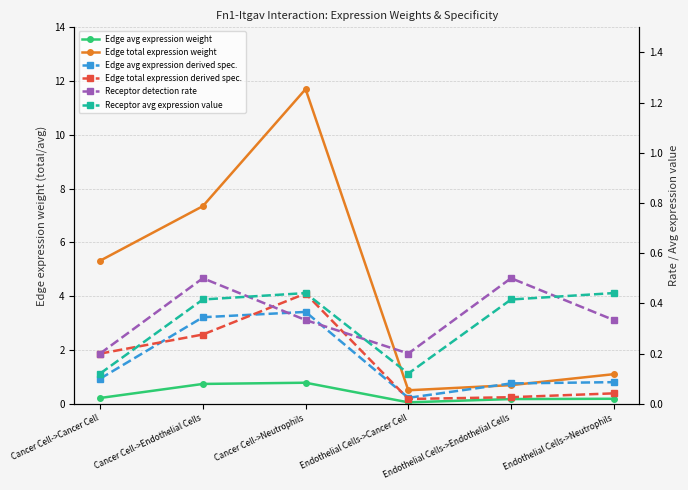

Where is the first local maximum for Receptor detection rate?

Cancer Cell->Endothelial Cells